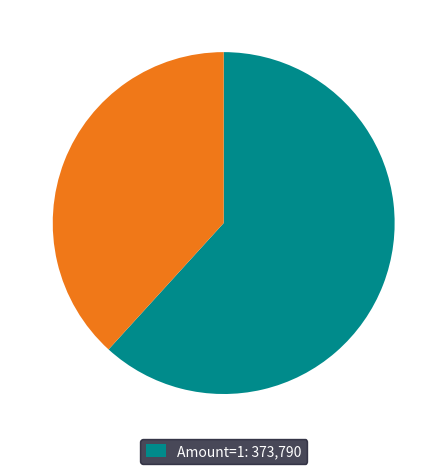

Is there any slice that represents more than half of the pie?

Yes